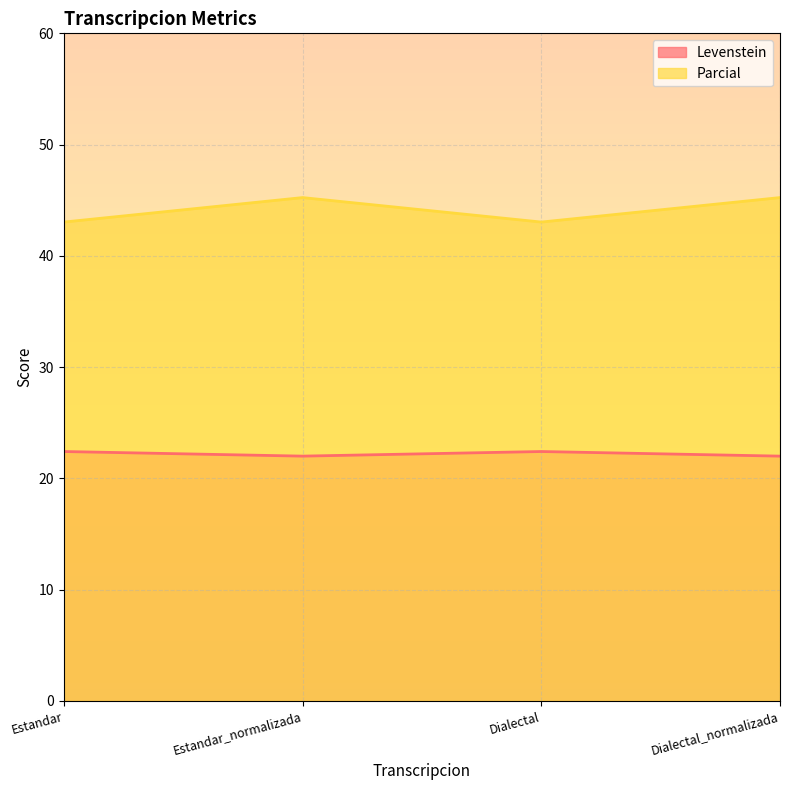

What is the average value of the Parcial series?

44.1